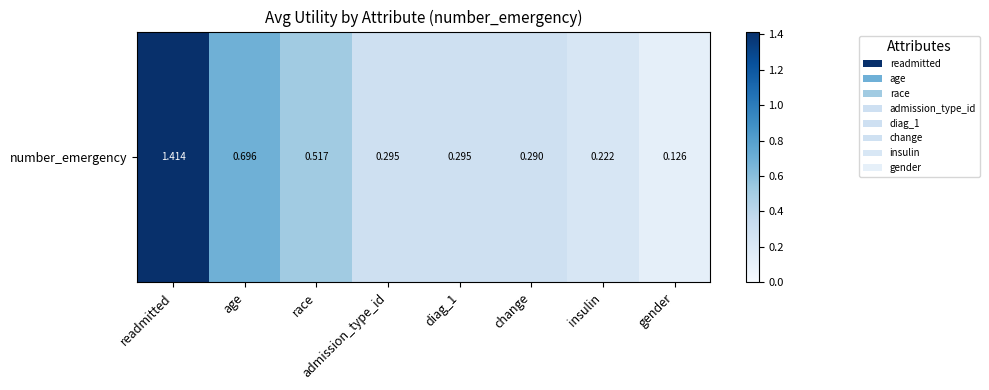

Which has a higher value, gender or diag_1?

diag_1